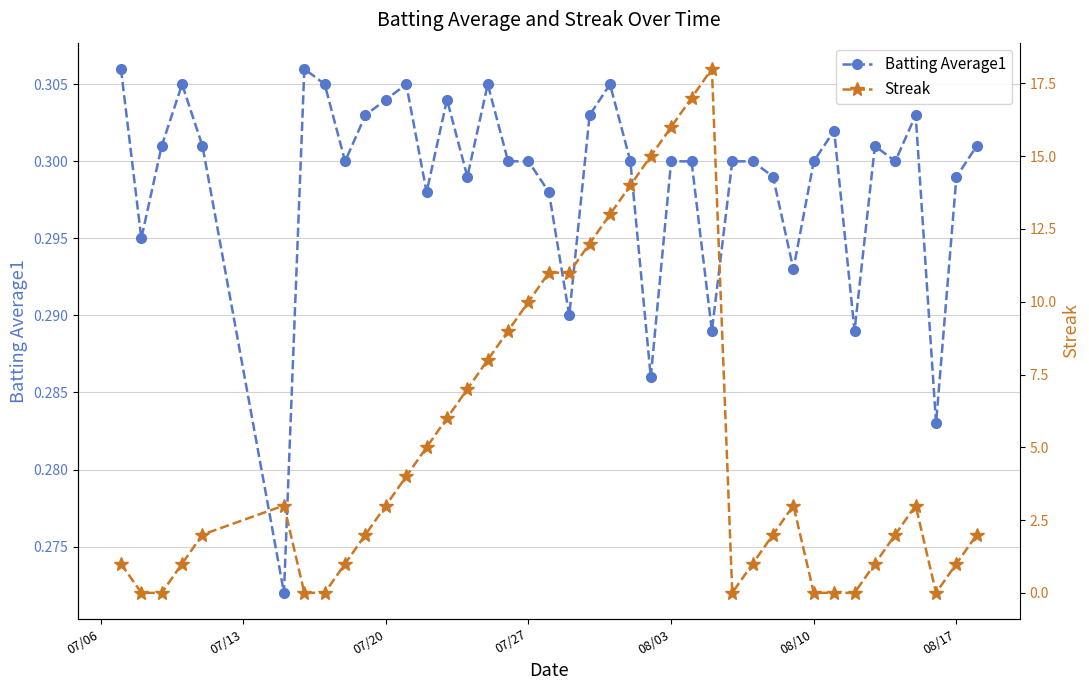

Reading left to right, what are all the values shown in this chart?

Batting Average1: 0.3	0.3	0.3	0.3	0.3	0.3	0.3	0.3	0.3	0.3	0.3	0.3	0.3	0.3	0.3	0.3	0.3	0.3	0.3	0.3	0.3	0.3	0.3	0.3	0.3	0.3	0.3	0.3	0.3	0.3	0.3	0.3	0.3	0.3	0.3	0.3	0.3	0.3	0.3	0.3
Streak: 1.0	0.0	0.0	1.0	2.0	3.0	0.0	0.0	1.0	2.0	3.0	4.0	5.0	6.0	7.0	8.0	9.0	10.0	11.0	11.0	12.0	13.0	14.0	15.0	16.0	17.0	18.0	0.0	1.0	2.0	3.0	0.0	0.0	0.0	1.0	2.0	3.0	0.0	1.0	2.0